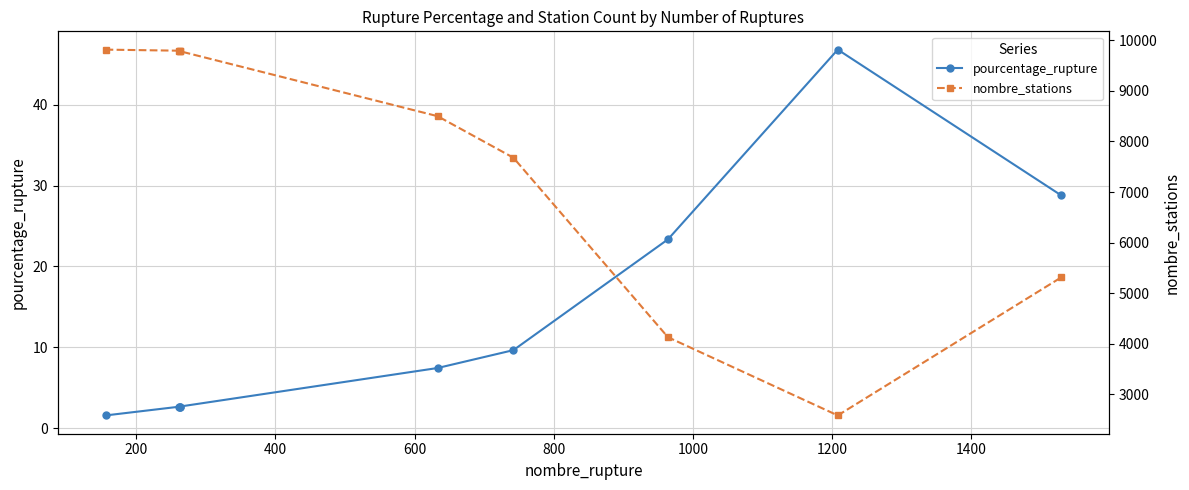

At 1000, list the series in order from largest to smallest.

nombre_stations, pourcentage_rupture